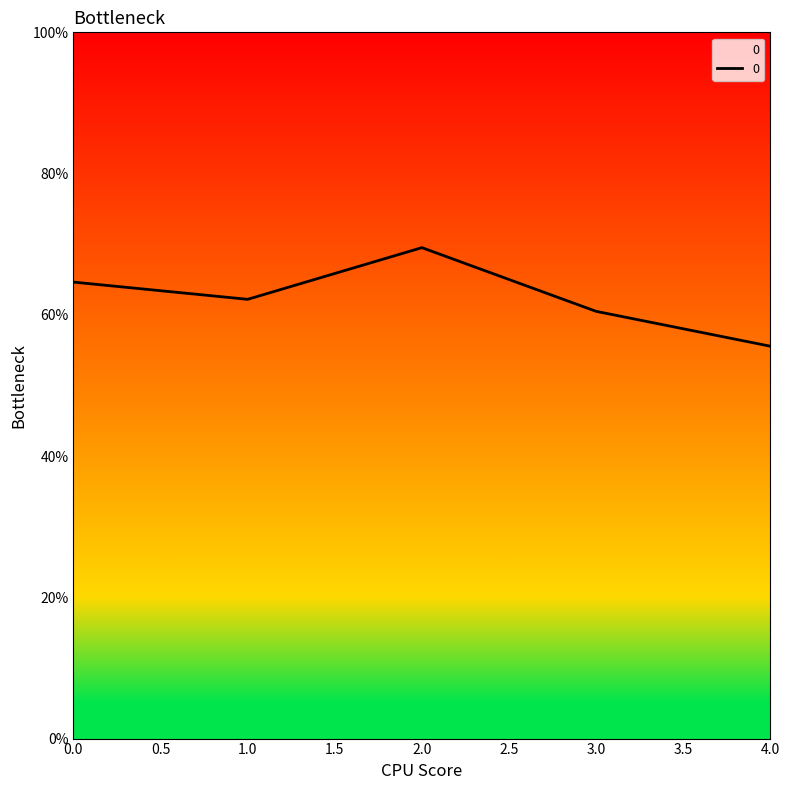

List the labels in order of value, smallest first.

4.0, 3.0, 1.0, 0.0, 2.0